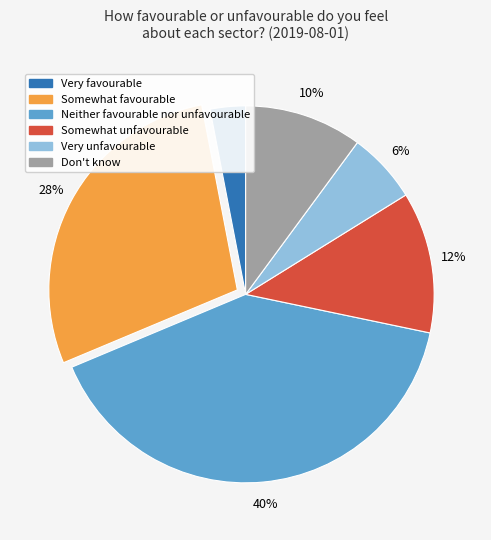

What is the largest slice in the pie chart?

Neither favourable nor unfavourable